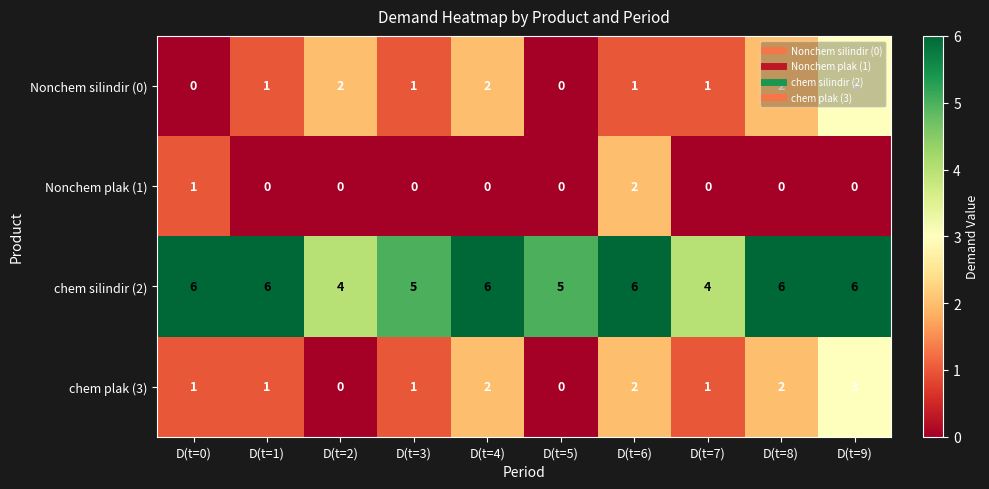

What is the difference between the highest and lowest values at D(t=9)?

6